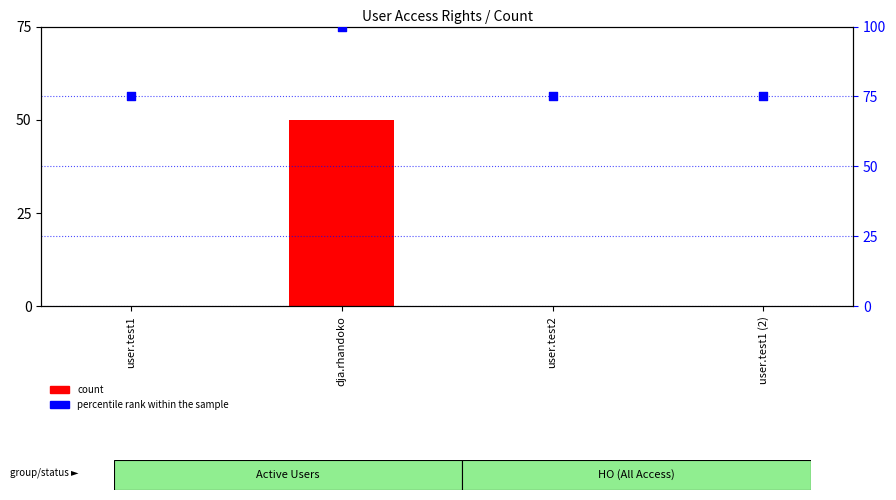

Which series has the largest Y range (max minus min)?

count